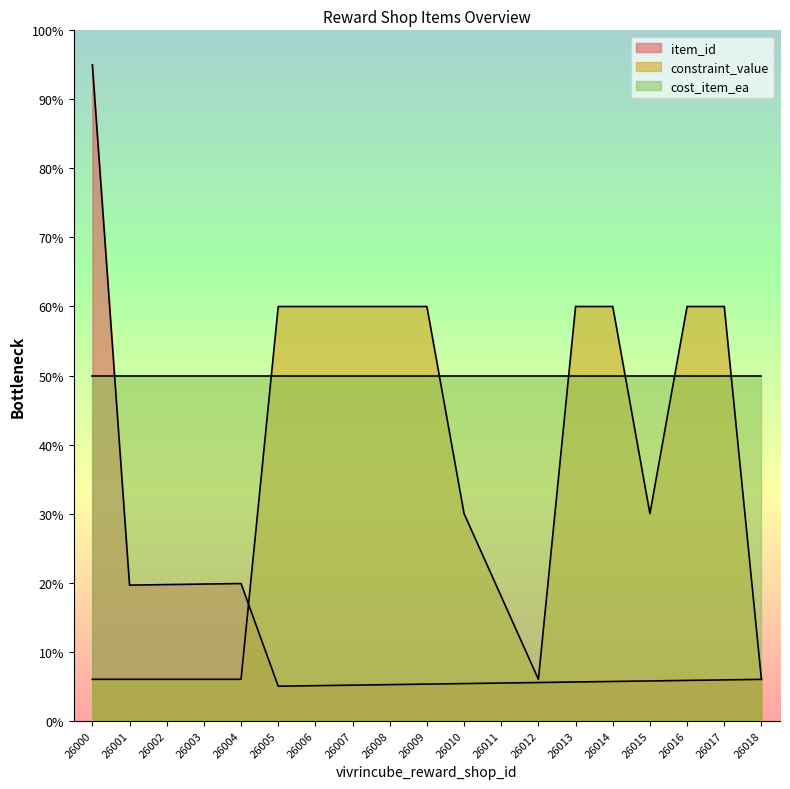

How many interior local valleys does the item_id series have?

2